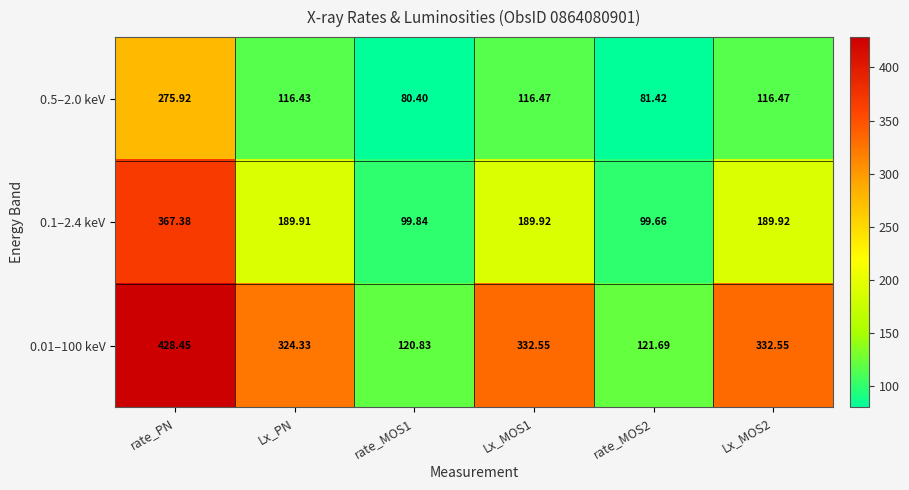

Rank the series by their maximum value, from lowest to highest.

0.5–2.0 keV, 0.1–2.4 keV, 0.01–100 keV